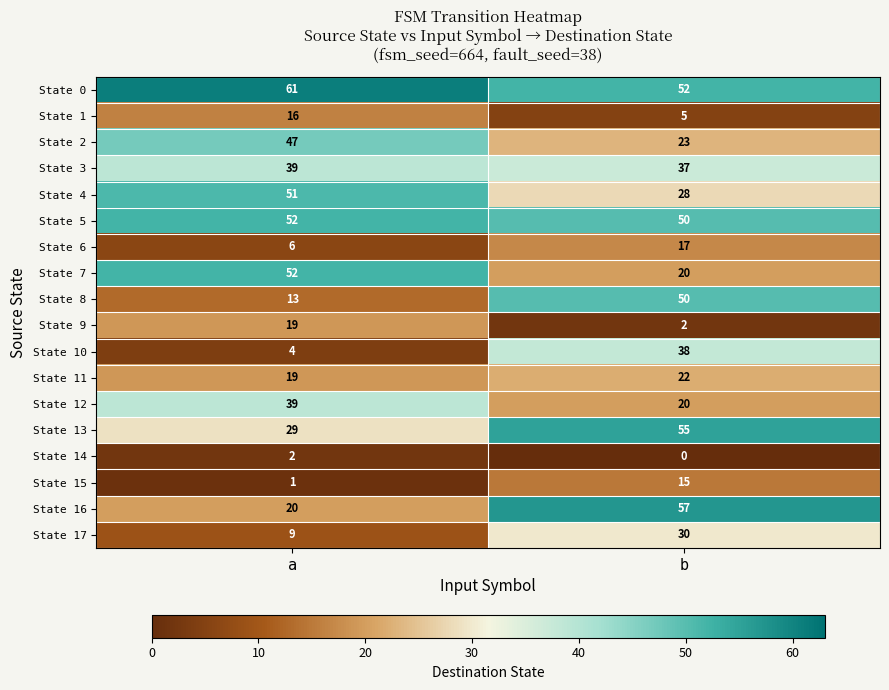

What is the average value of the State 5 series?

51